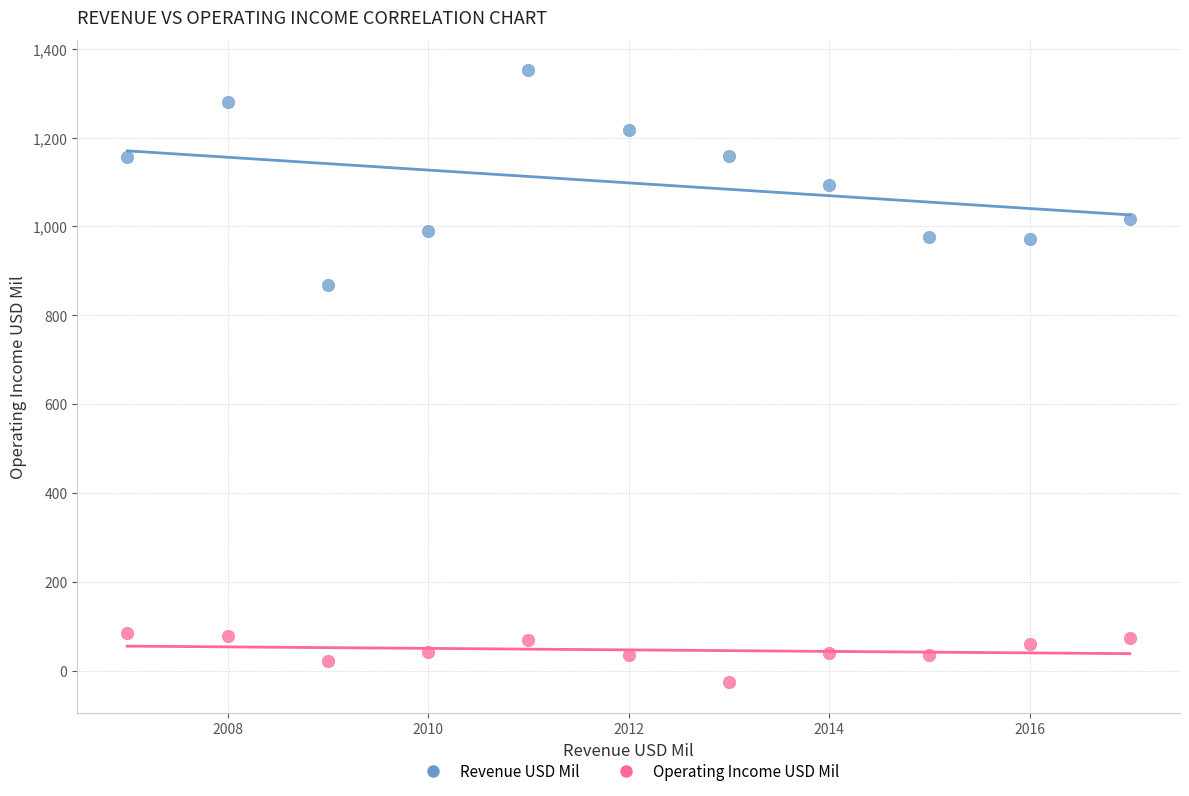

Across all series, what Y value is closest to 662?

867